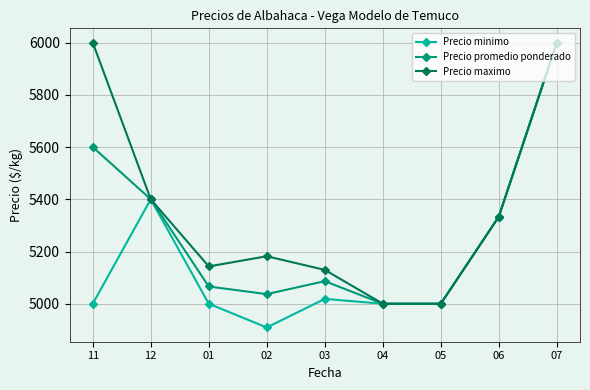

Read the Precio minimo value at 12.

5400.0